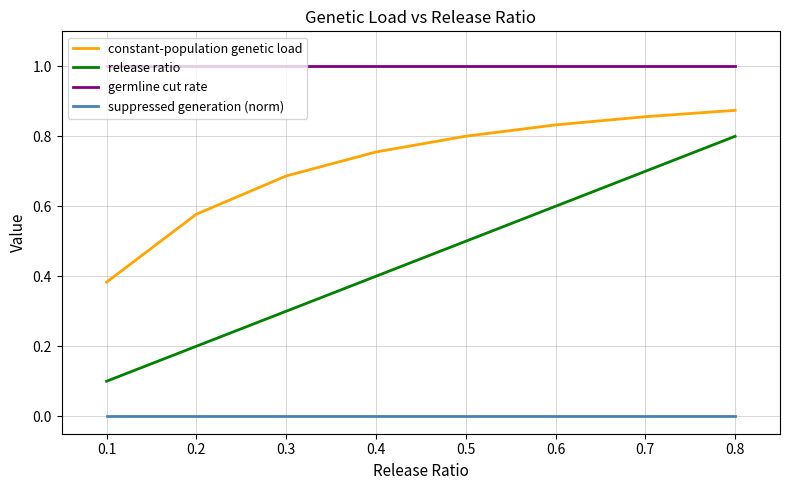

What is the total value across all series at 0.5?

2.3